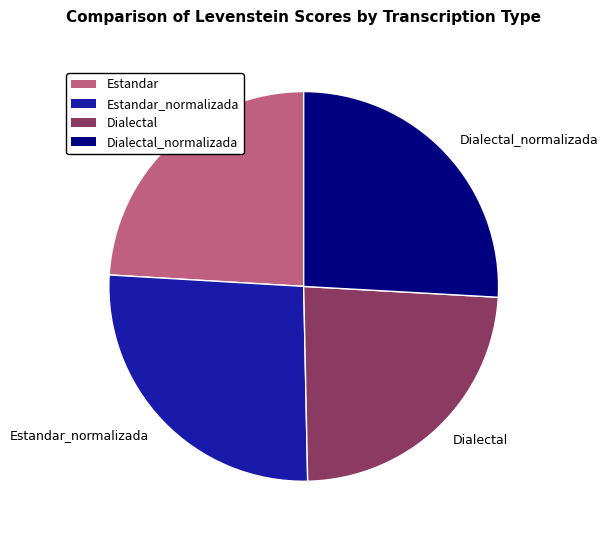

Is Estandar_normalizada the majority of the pie?

No